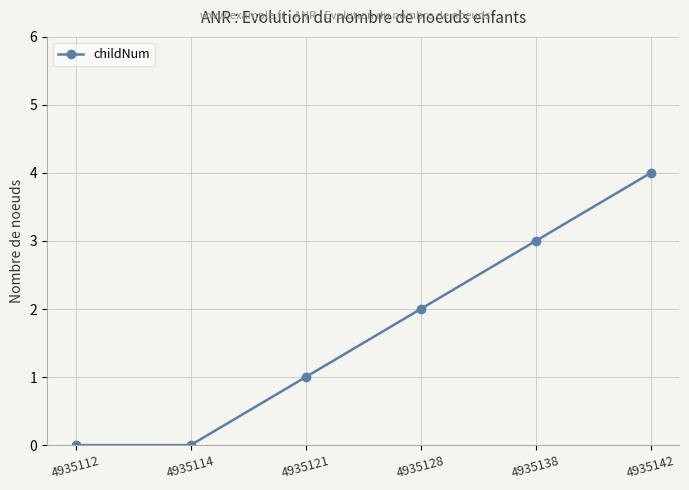

What is the difference between the maximum and minimum values?

4